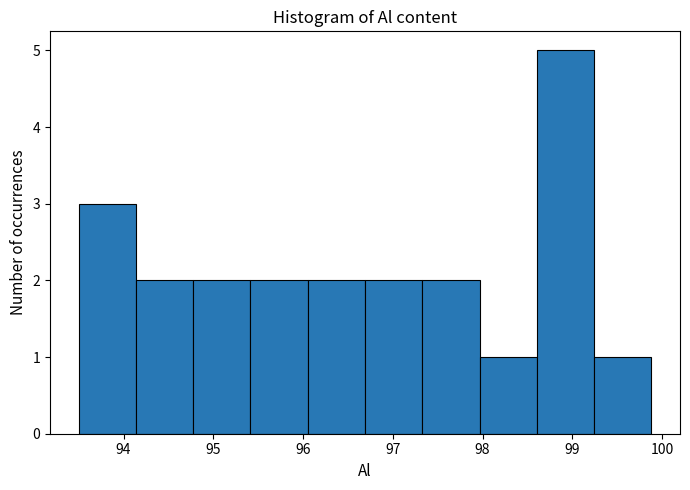

What is the height of the bar covering 94.8 to 95.4 on the x-axis? Neither the bar edges nor the heights are printed on the chart, so give them approximately, as read against the axes.

2